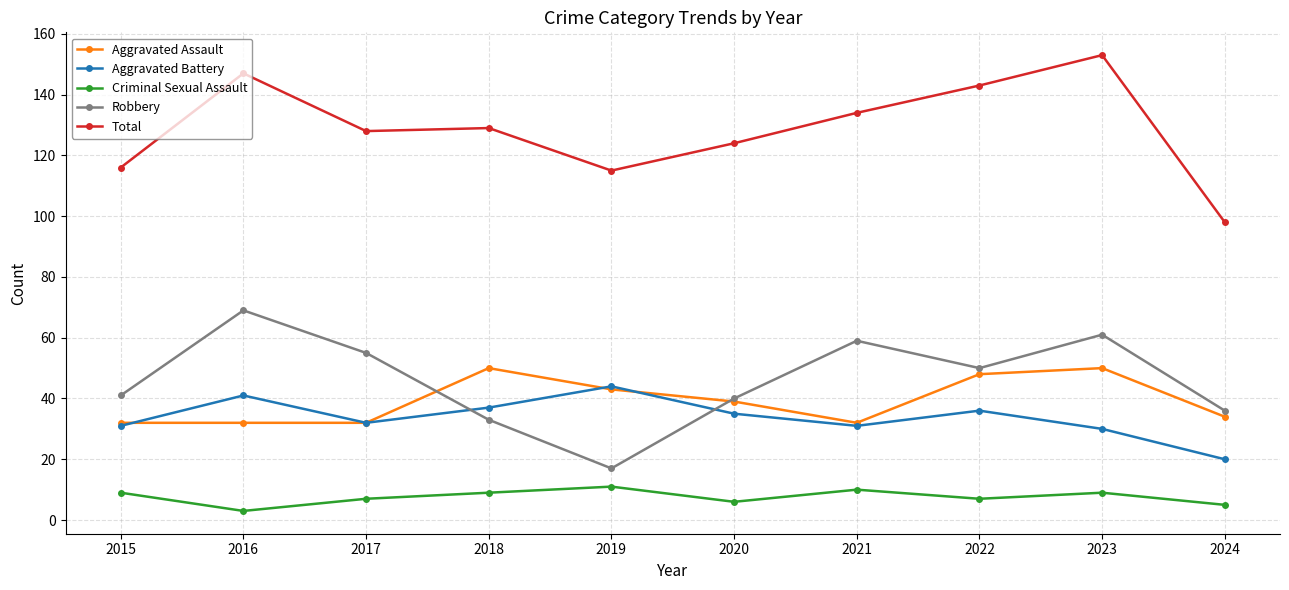

What is the total value across all series at 2024?

193